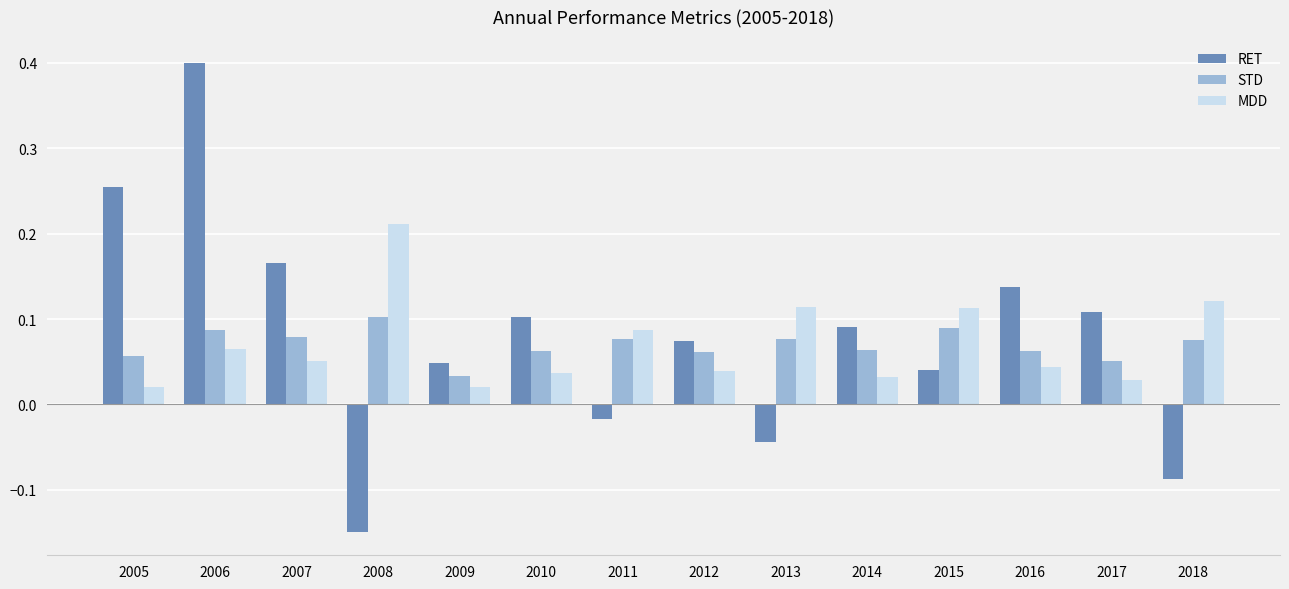

What is the sum of all MDD values?

1.0